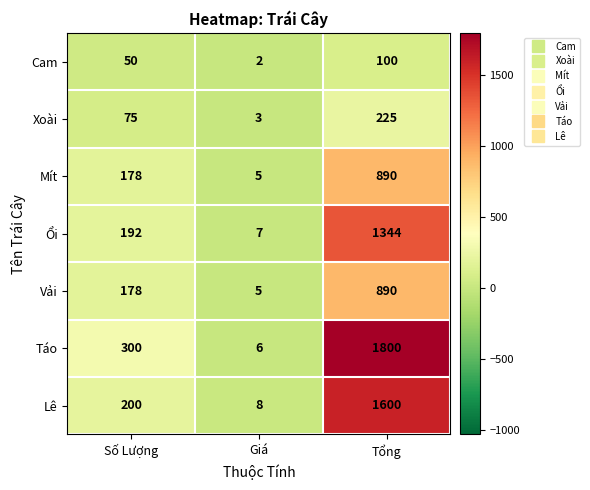

Which series has the widest spread of values?

Táo